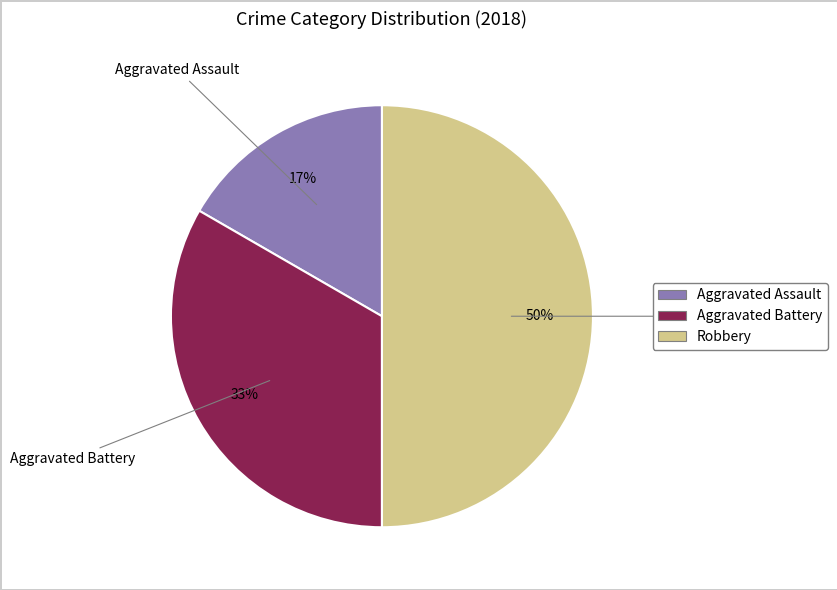

Is Aggravated Battery the majority of the pie?

No